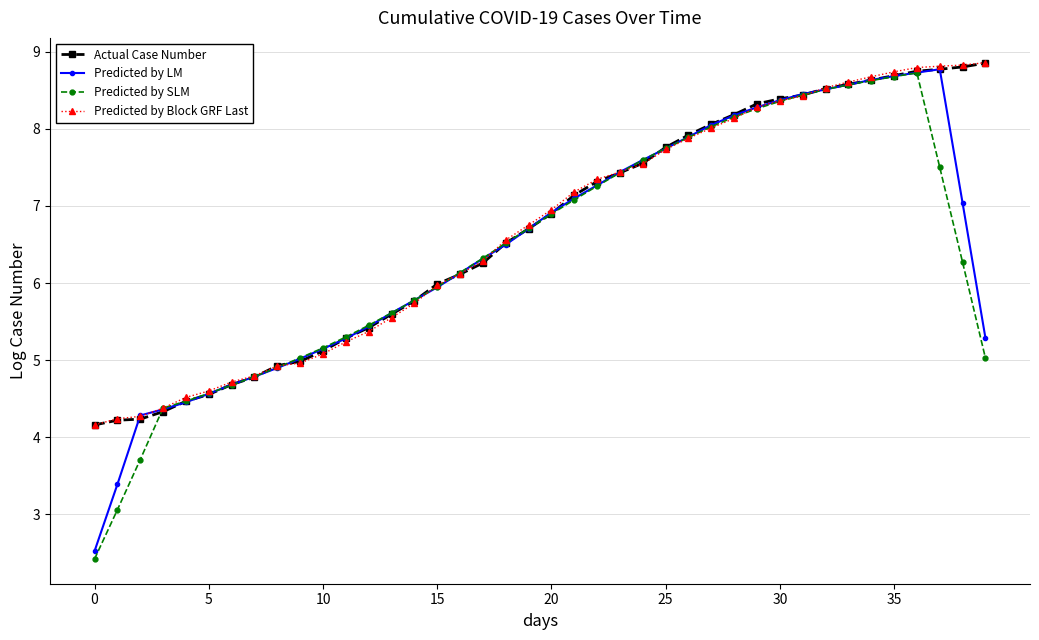

Count the number of categories in the chart.

40